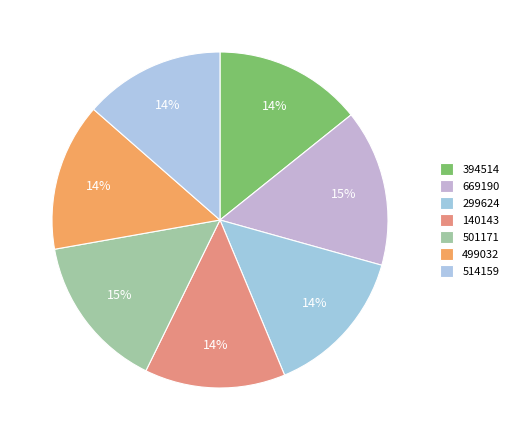

How many slices are in this pie chart?

7